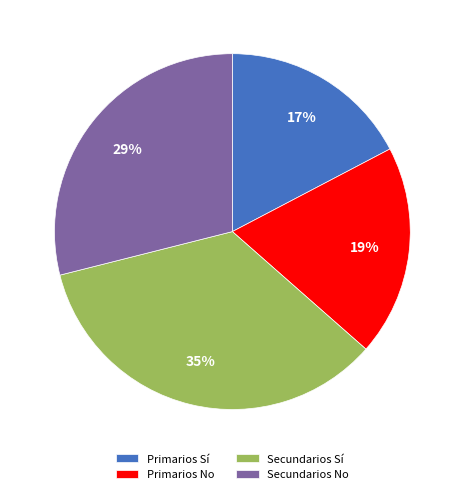

Do Secundarios Sí and Primarios Sí together represent more than half of the pie?

Yes